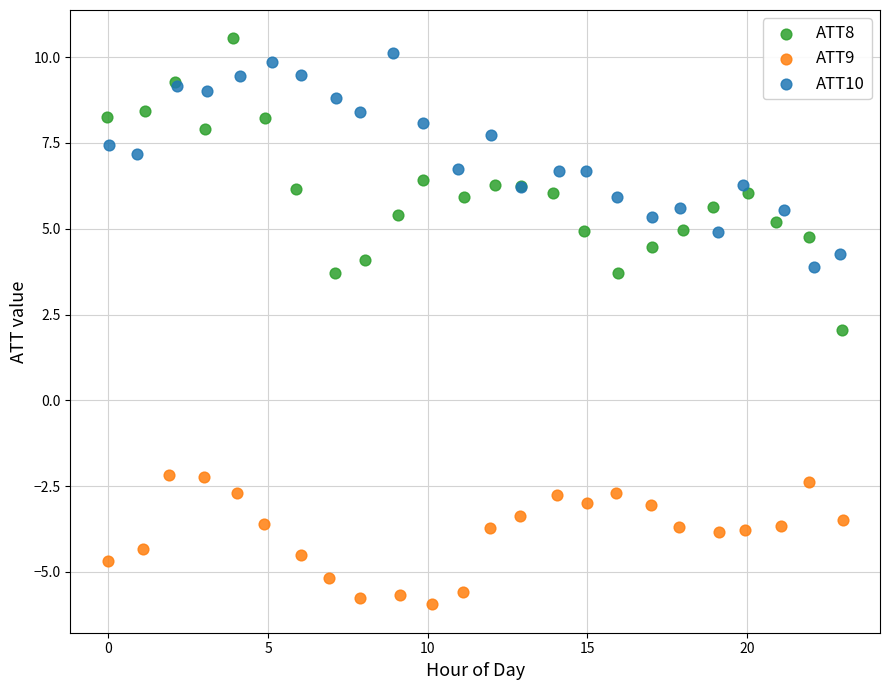

Which series reaches the maximum Y coordinate?

ATT8